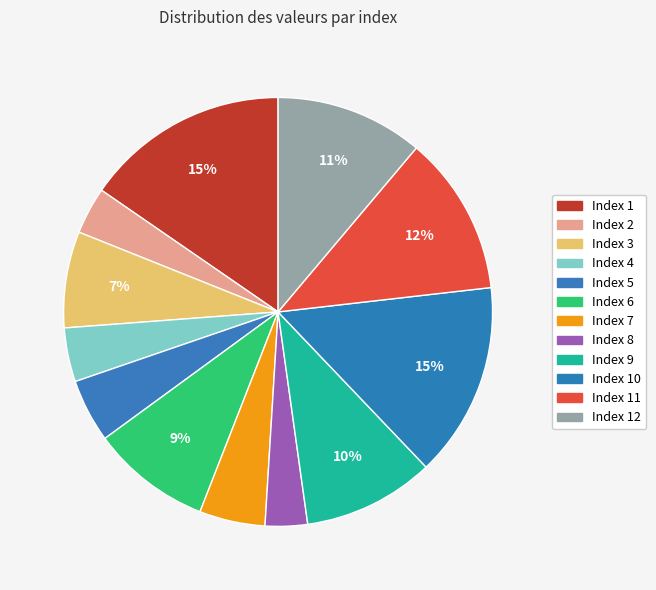

How many segments does this pie chart have?

12